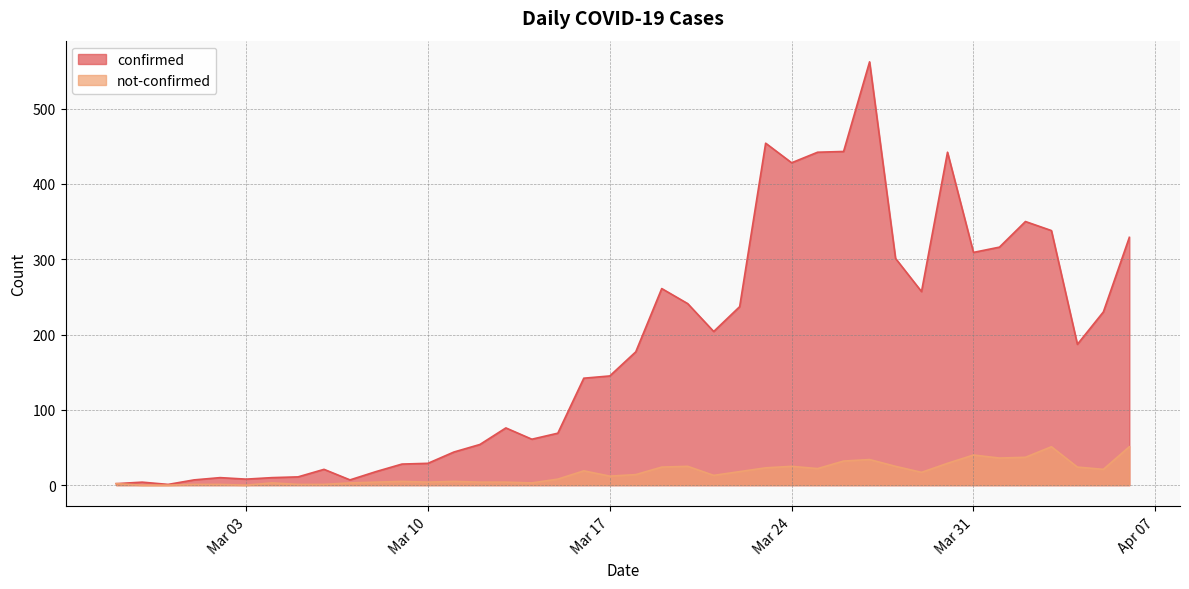

Which series has the largest total across all categories?

confirmed